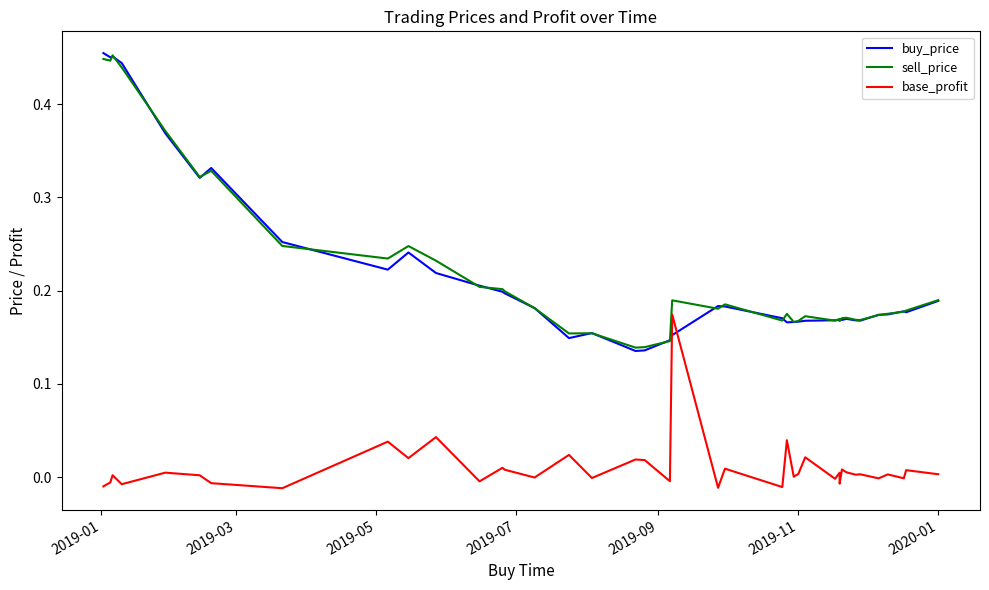

What is the maximum value for buy_price?

0.5